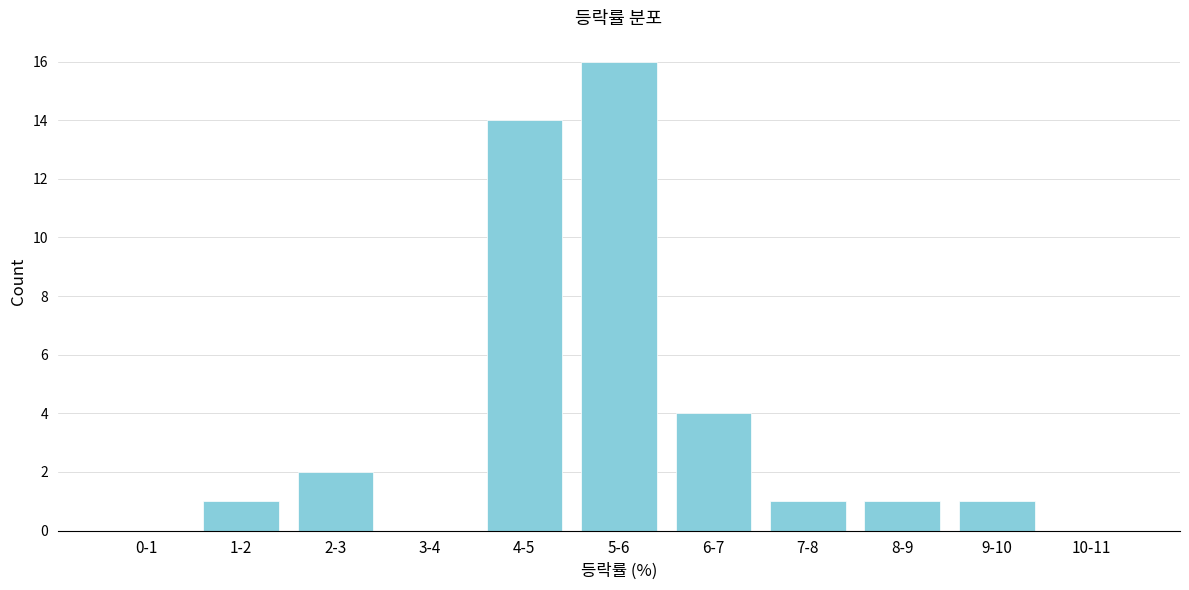

Reading left to right, transcribe all the data shown in this chart.

0-1=0	1-2=1	2-3=2	3-4=0	4-5=14	5-6=16	6-7=4	7-8=1	8-9=1	9-10=1	10-11=0